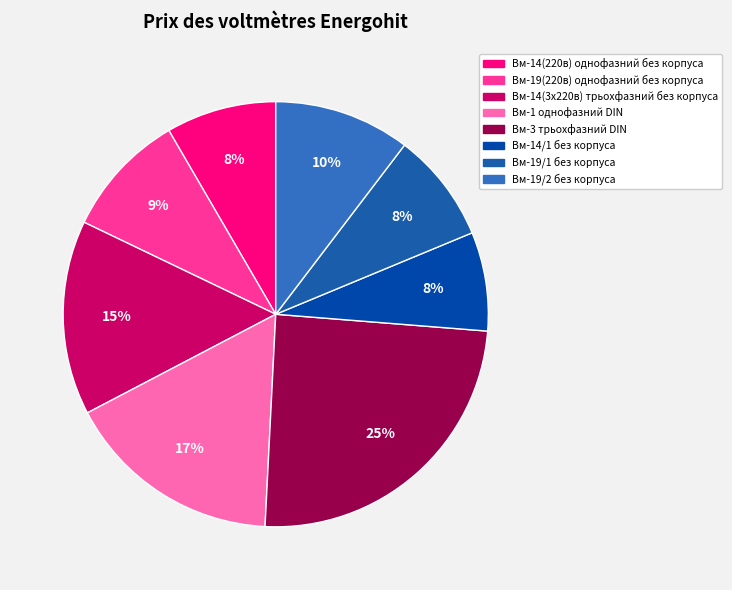

To the nearest percent, what is the average slice percentage?

12%